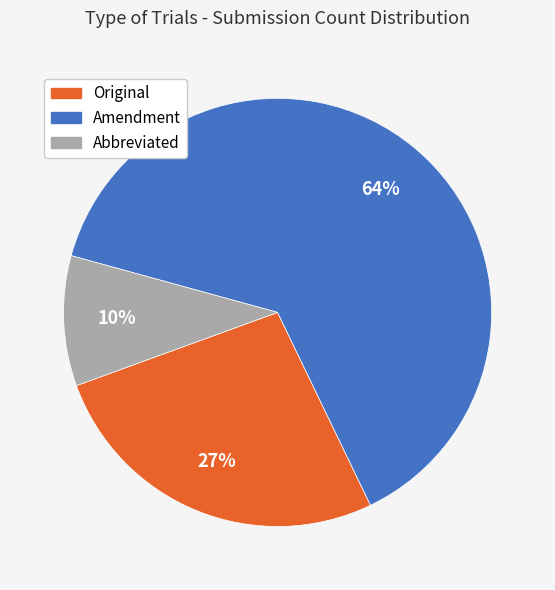

Approximately how many times larger is the value at Original compared to Amendment?

0.4